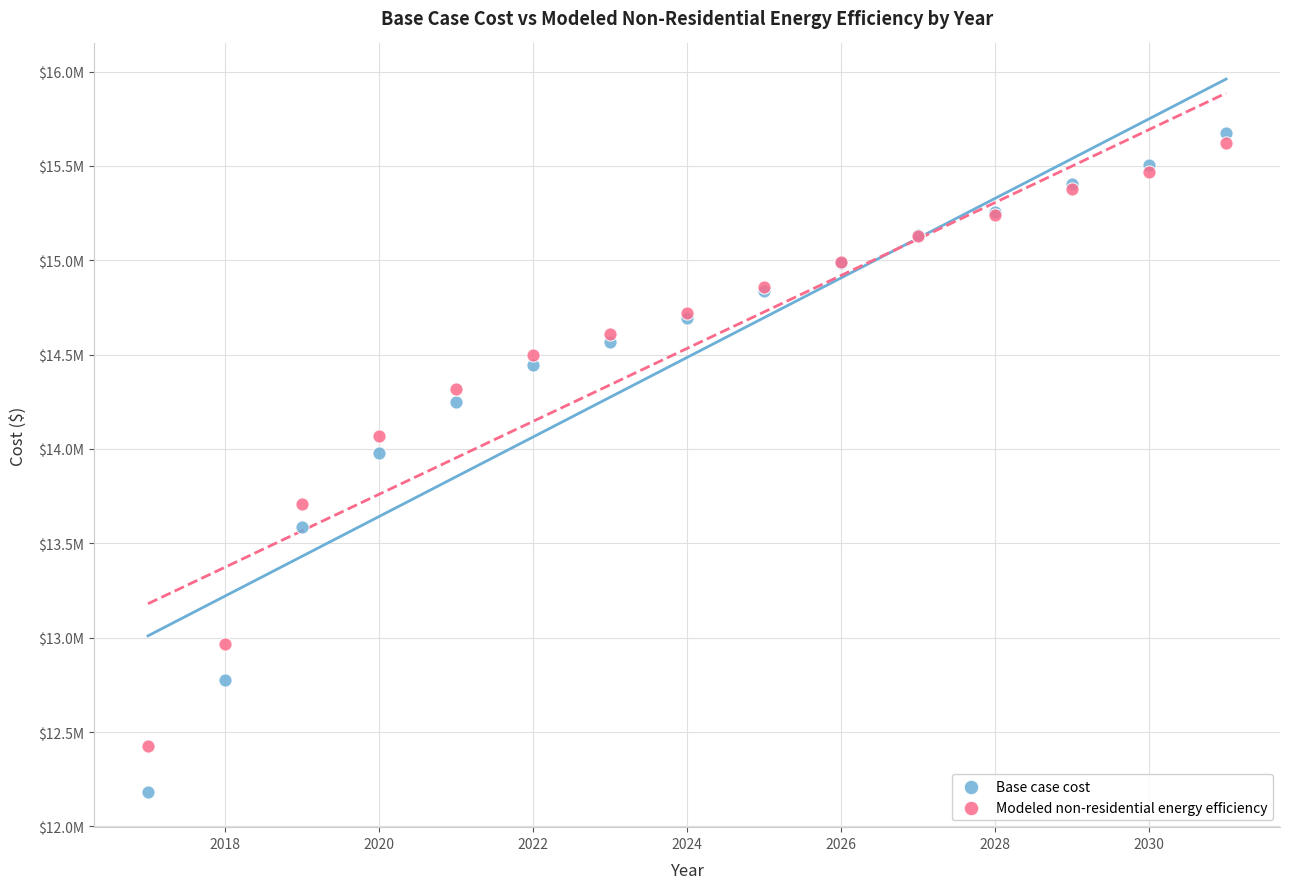

Which series reaches the maximum Y coordinate?

Base case cost